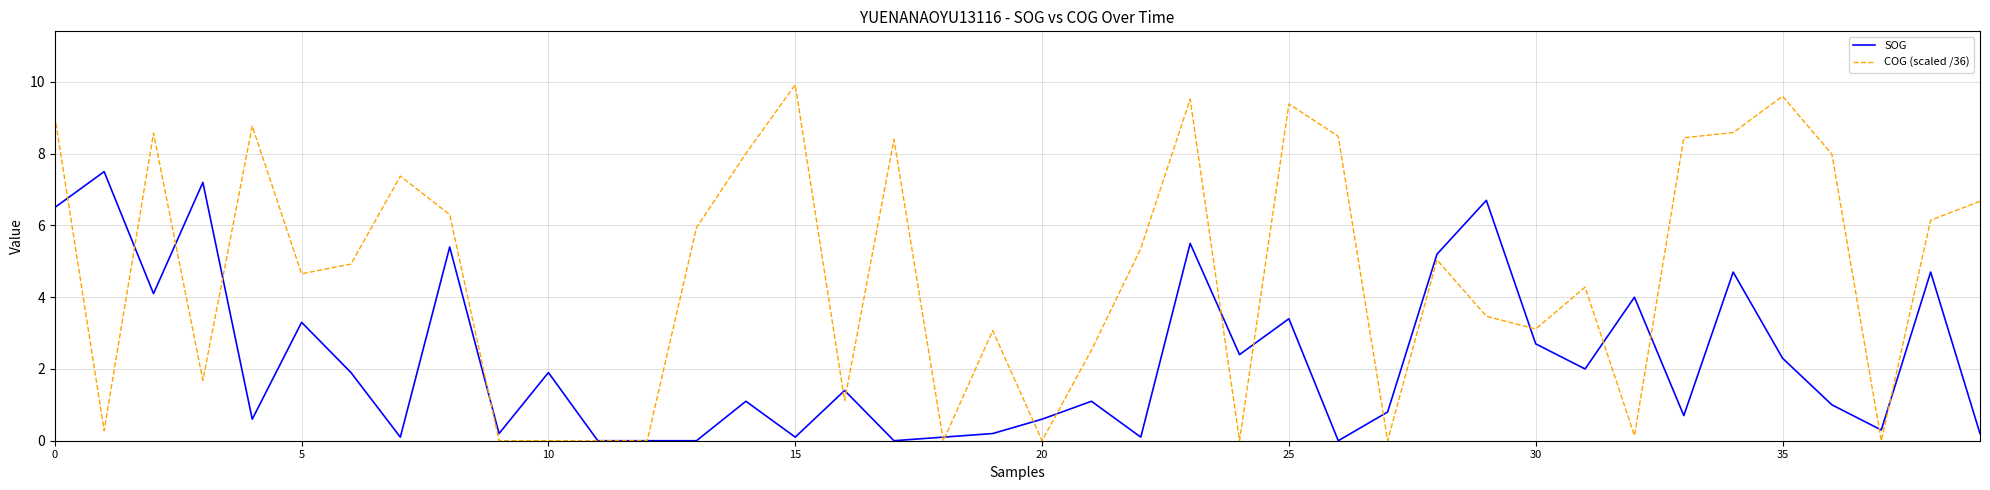

Which series has the widest spread of values?

COG (scaled /36)